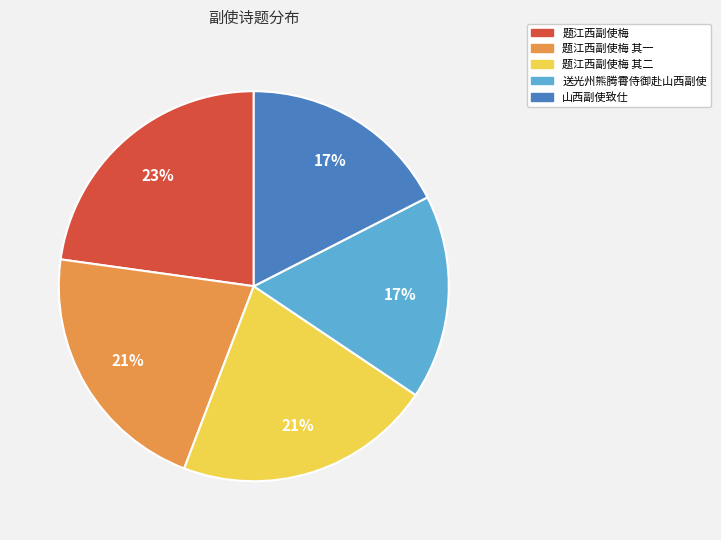

Does 山西副使致仕 represent more than half of the total?

No